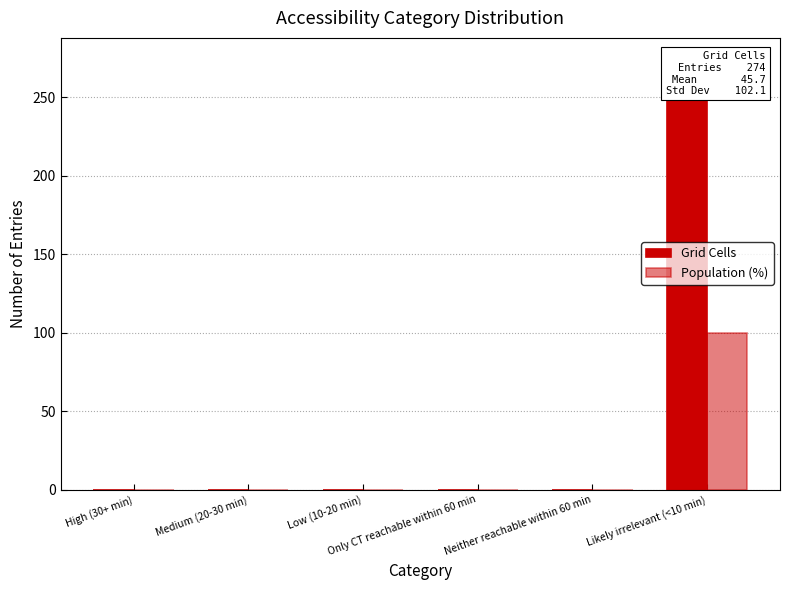

Reading left to right, transcribe all the data shown in this chart.

Grid Cells: High (30+ min)=0	Medium (20-30 min)=0	Low (10-20 min)=0	Only CT reachable within 60 min=0	Neither reachable within 60 min=0	Likely irrelevant (<10 min)=274
Population (%): High (30+ min)=0	Medium (20-30 min)=0	Low (10-20 min)=0	Only CT reachable within 60 min=0	Neither reachable within 60 min=0	Likely irrelevant (<10 min)=100